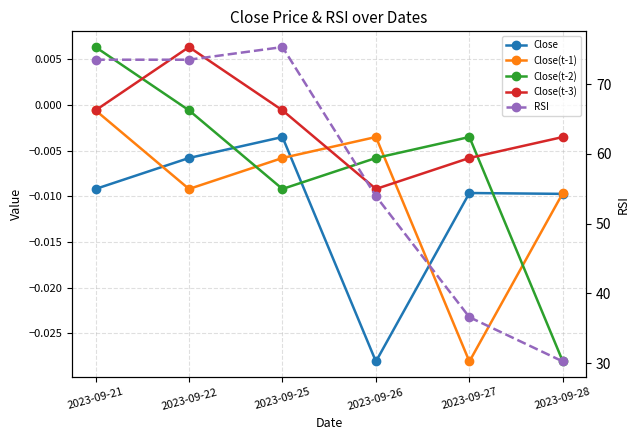

Reading left to right, list all the values displayed in this chart.

Close: -0.0	-0.0	-0.0	-0.0	-0.0	-0.0
Close(t-1): -0.0	-0.0	-0.0	-0.0	-0.0	-0.0
Close(t-2): 0.0	-0.0	-0.0	-0.0	-0.0	-0.0
Close(t-3): -0.0	0.0	-0.0	-0.0	-0.0	-0.0
RSI: 73.5	73.5	75.3	53.9	36.6	30.2